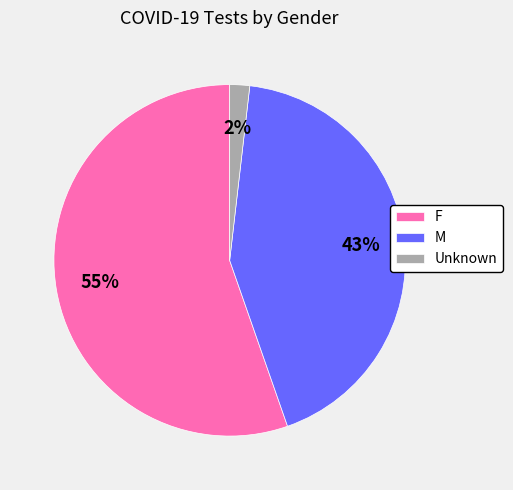

What percentage is the Unknown slice, to the nearest percent?

2%